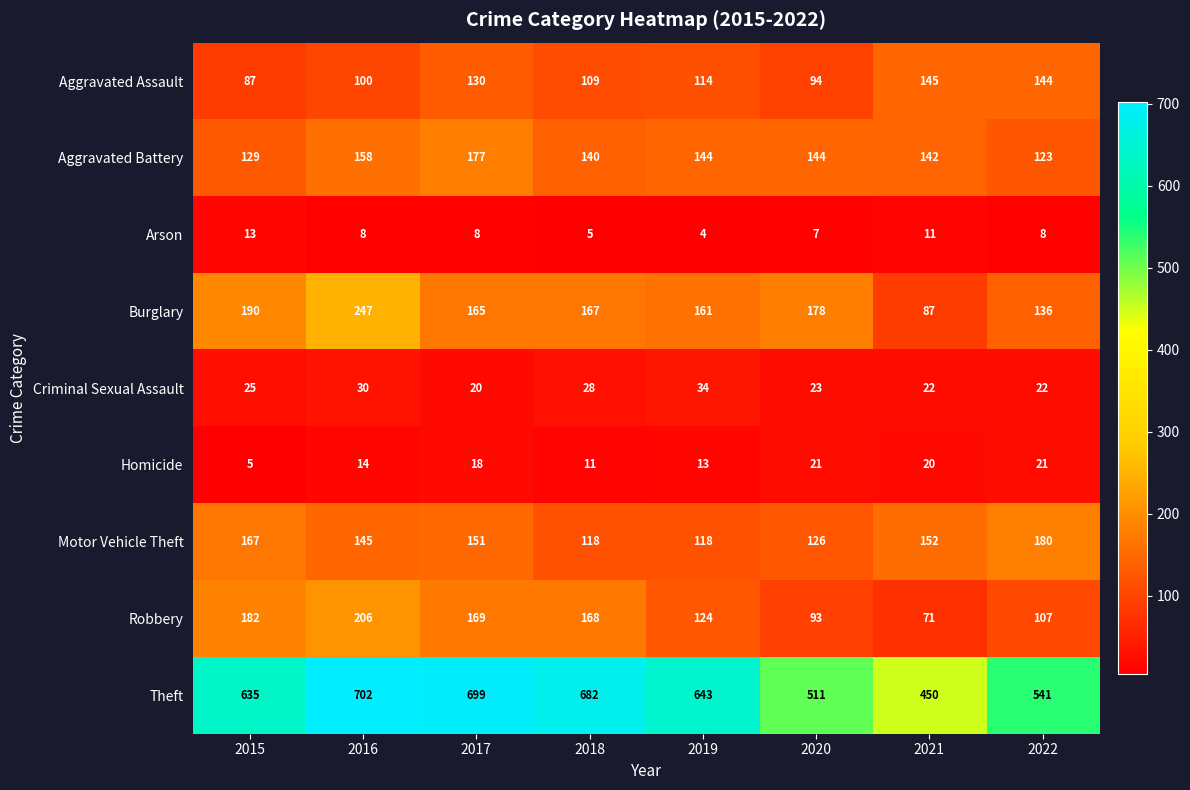

Rank the series at 2020 from highest to lowest value.

Theft, Burglary, Aggravated Battery, Motor Vehicle Theft, Aggravated Assault, Robbery, Criminal Sexual Assault, Homicide, Arson